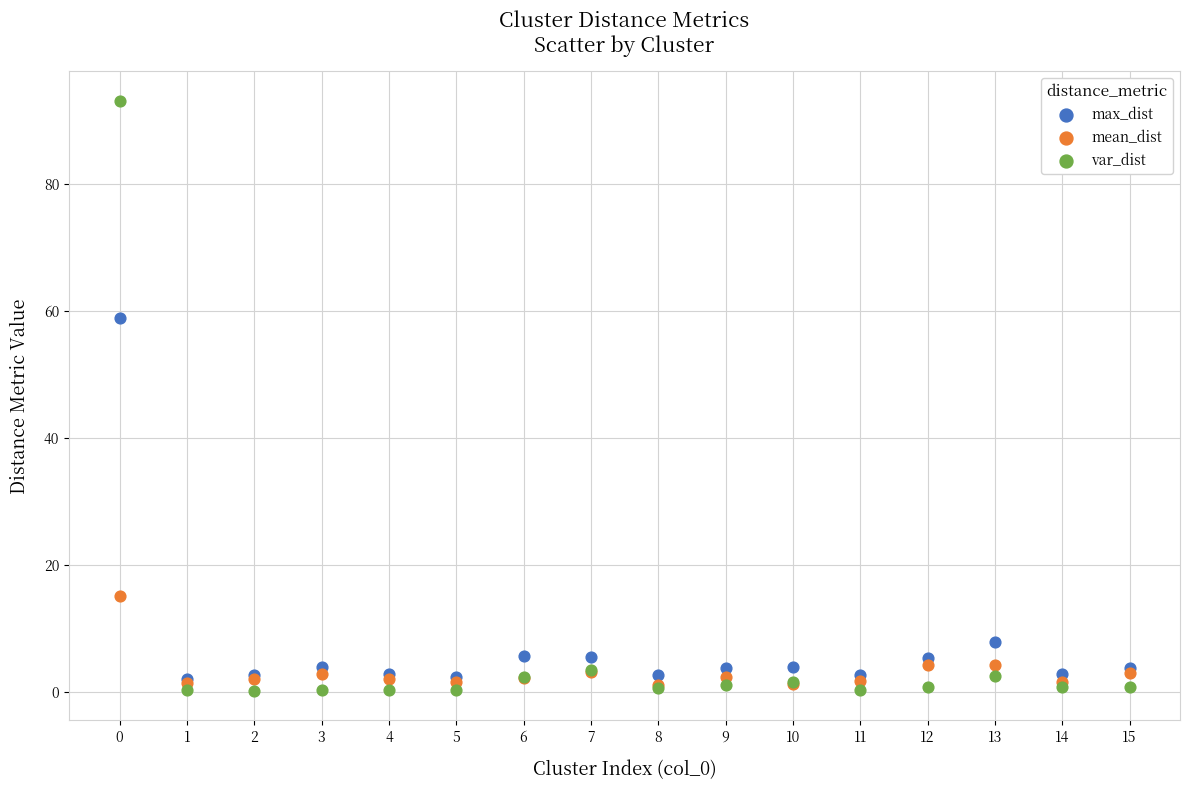

Across all series, what Y value is closest to 46?

58.9